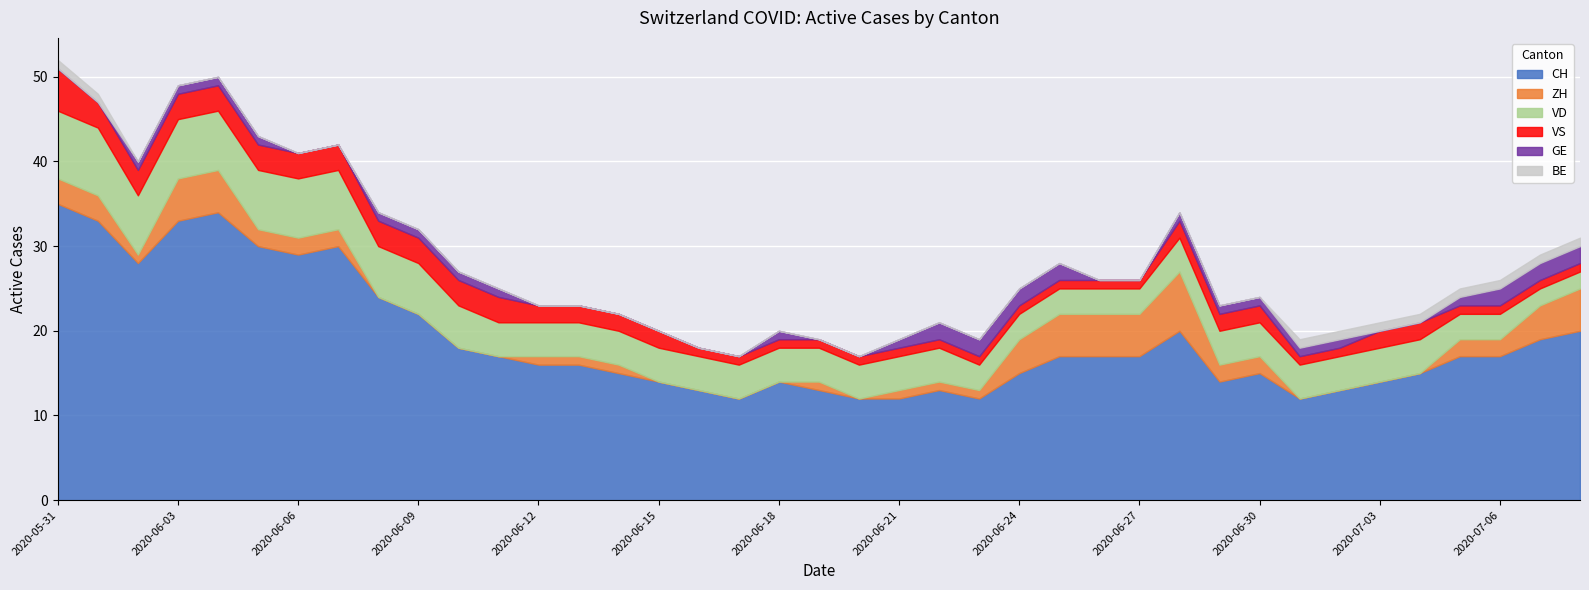

Is it true that ZH equals 1 at 2020-07-07?

False